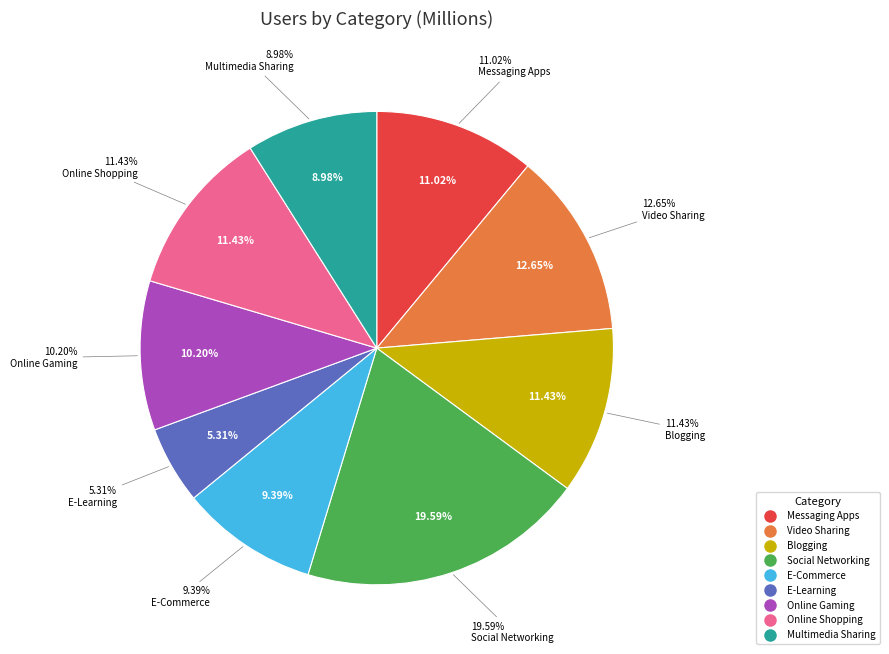

Which slice is the smallest?

E-Learning